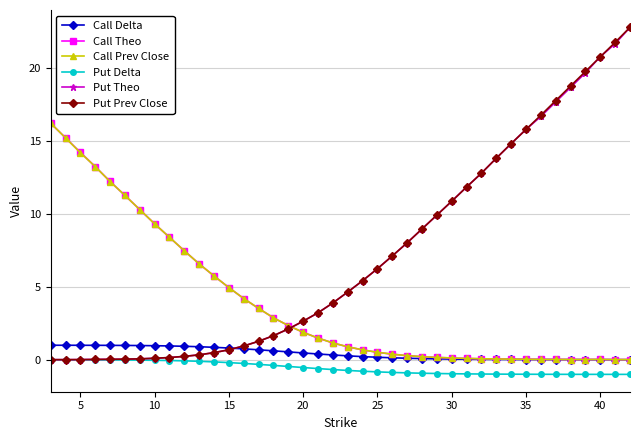

What is the highest value of the Put Prev Close series?

22.8